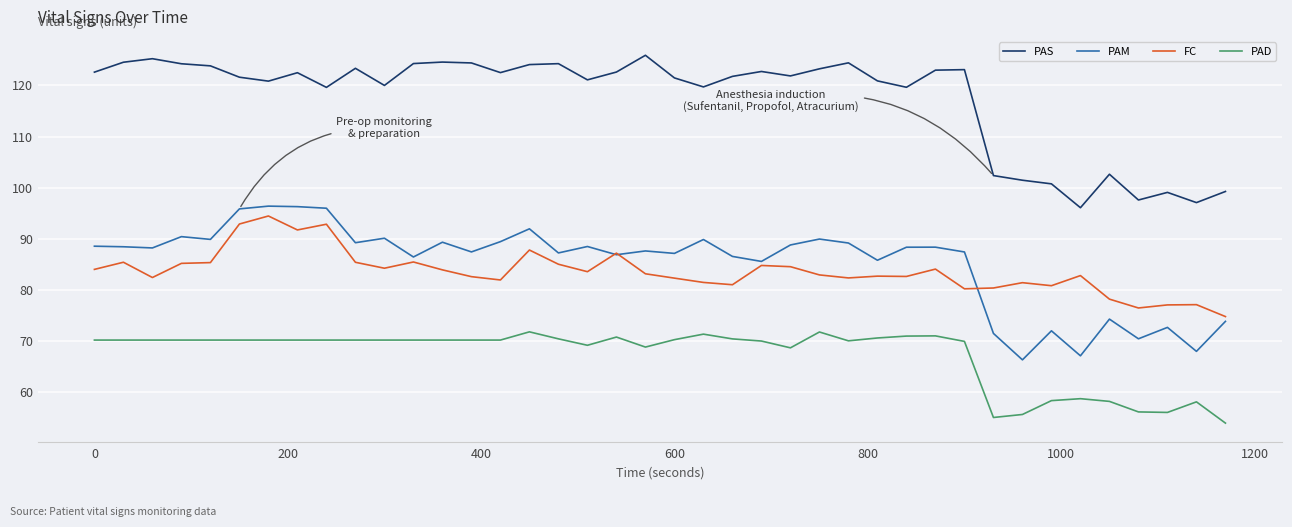

What is the average value of the PAD series?

67.2